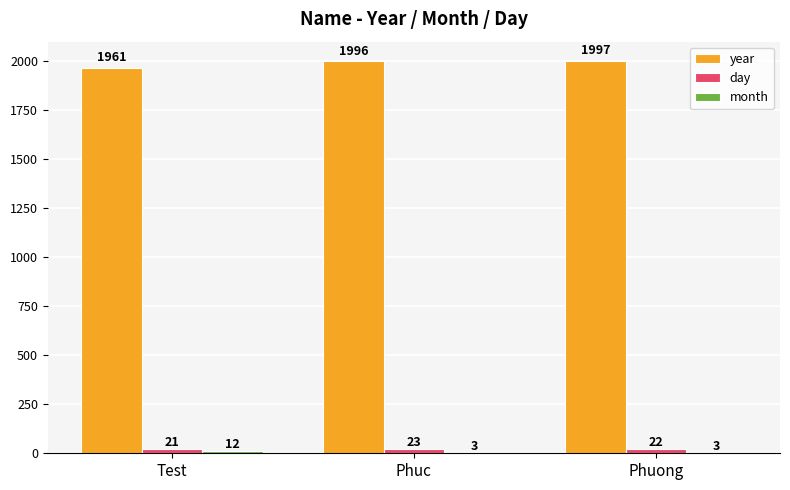

What is the sum of all year values?

5954